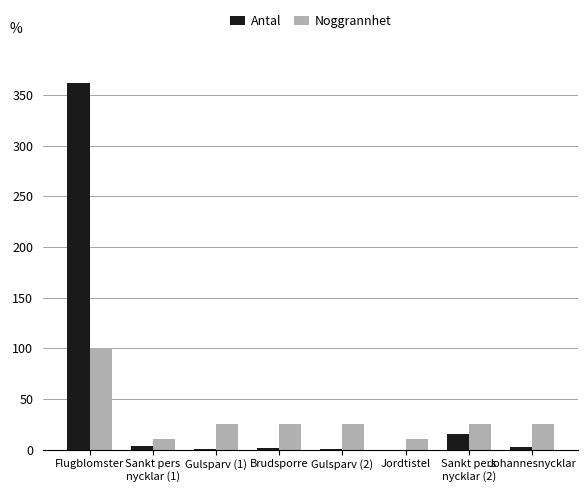

What is the spread (max minus min) of values at Jordtistel?

10